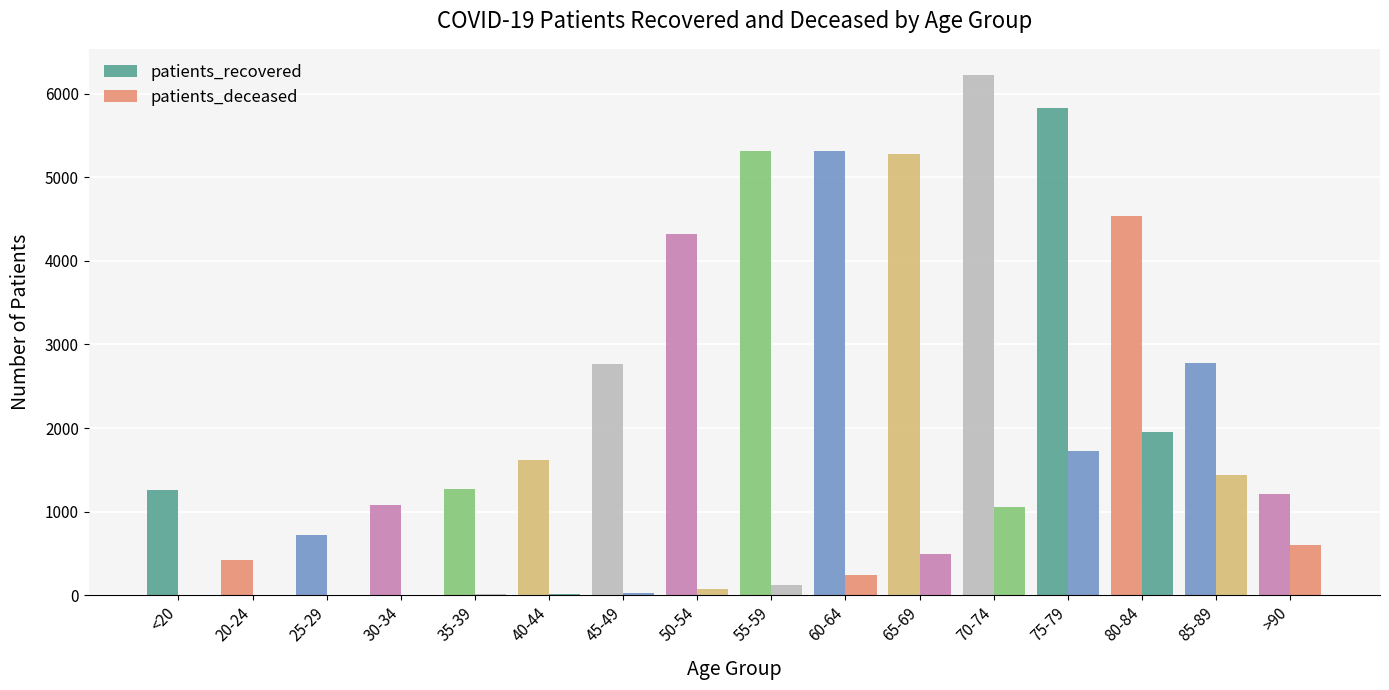

How many distinct data groups are displayed?

2